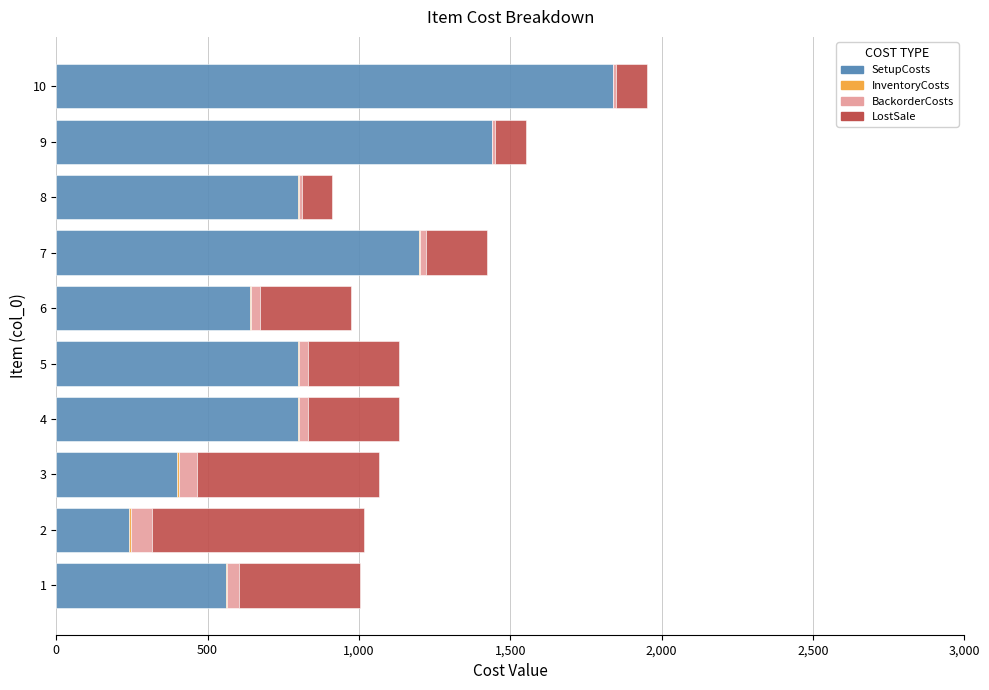

At which category is the sum across all series the highest?

10